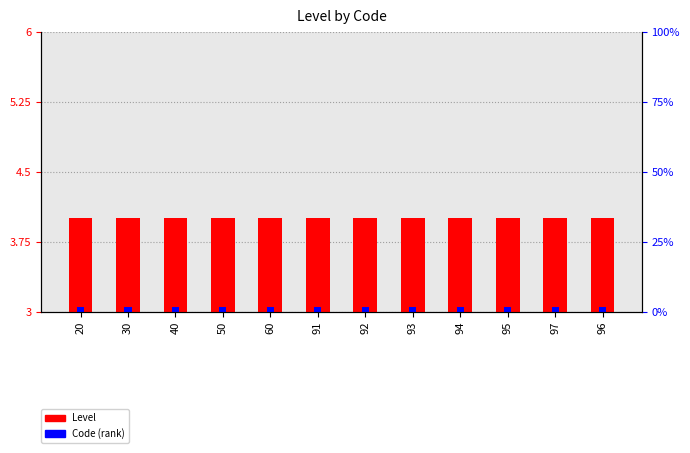

Reading left to right, what are all the values shown in this chart?

Level: 20=1.0	30=1.0	40=1.0	50=1.0	60=1.0	91=1.0	92=1.0	93=1.0	94=1.0	95=1.0	97=1.0	96=1.0
Code (rank): 20=0.1	30=0.1	40=0.1	50=0.1	60=0.1	91=0.1	92=0.1	93=0.1	94=0.1	95=0.1	97=0.1	96=0.1